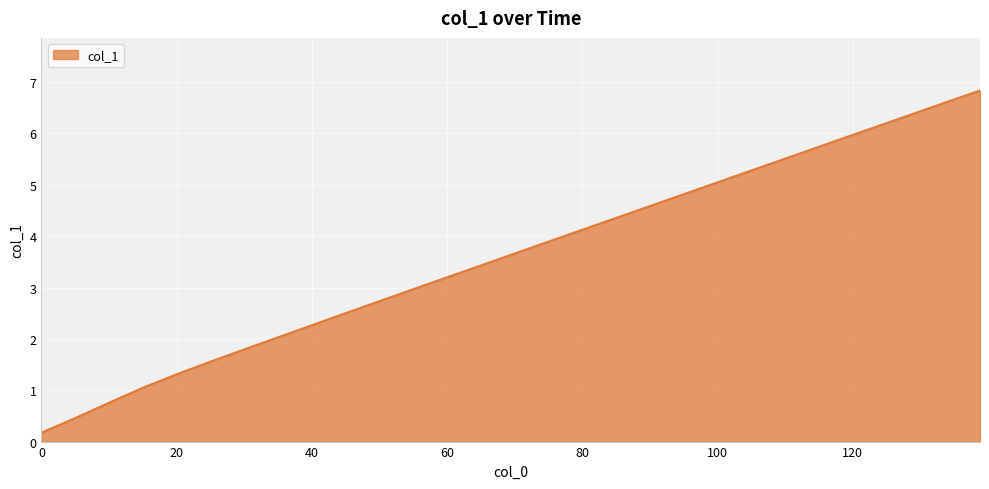

What is the difference between the maximum and minimum values?

6.7